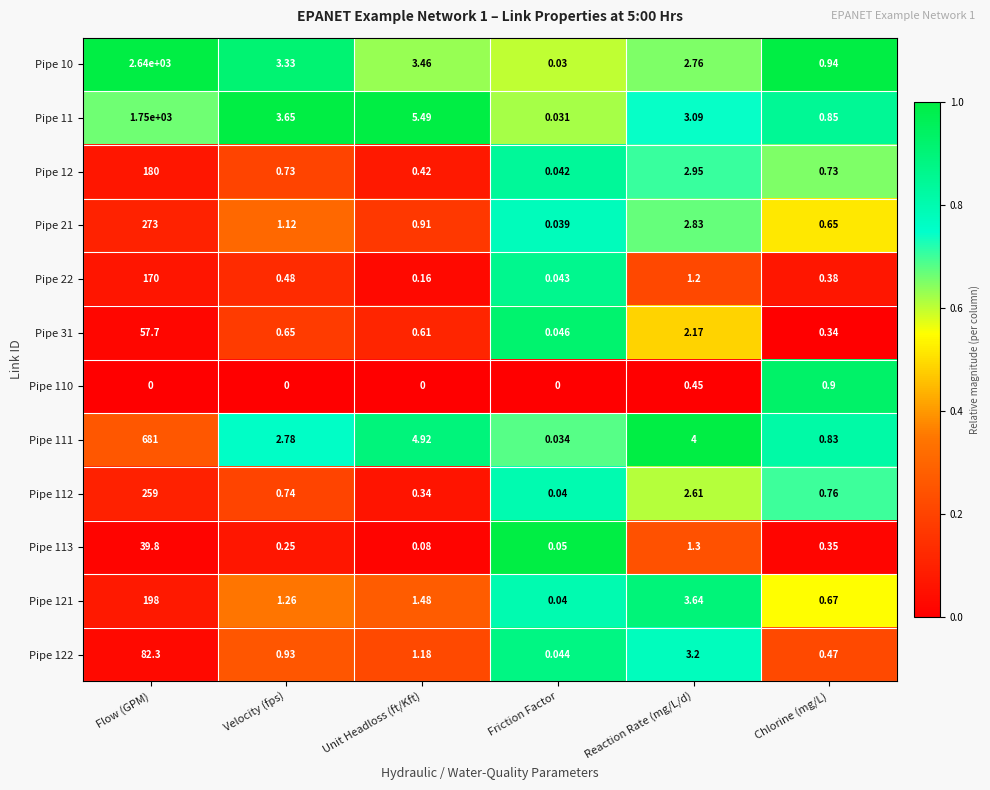

At which label does Pipe 110 reach its peak?

Chlorine (mg/L)